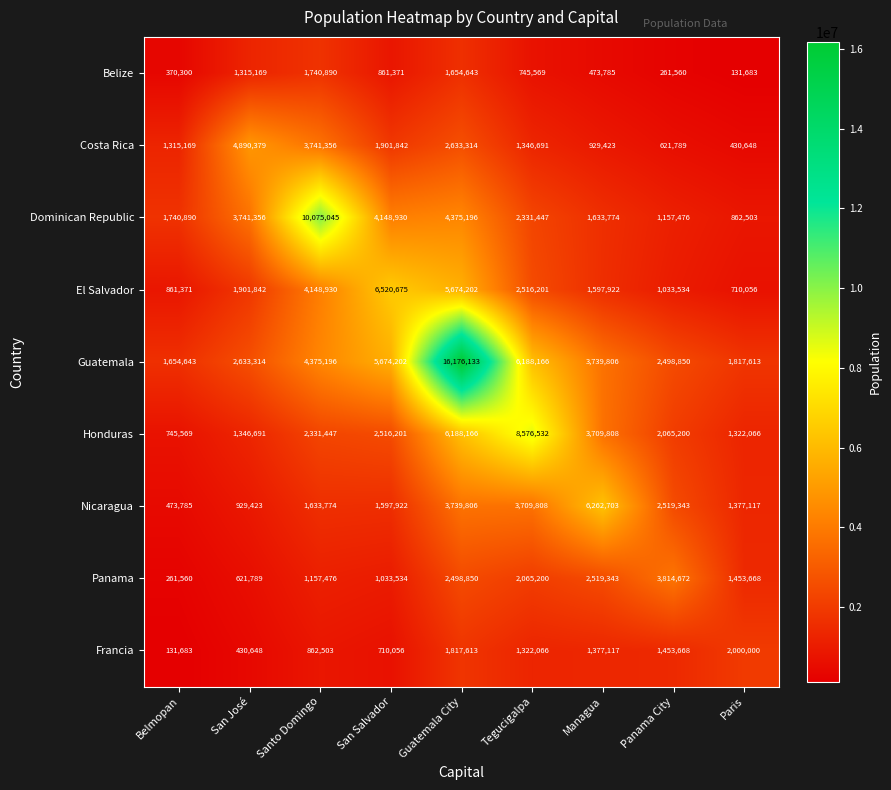

What is the sum of all Francia values?

10105354